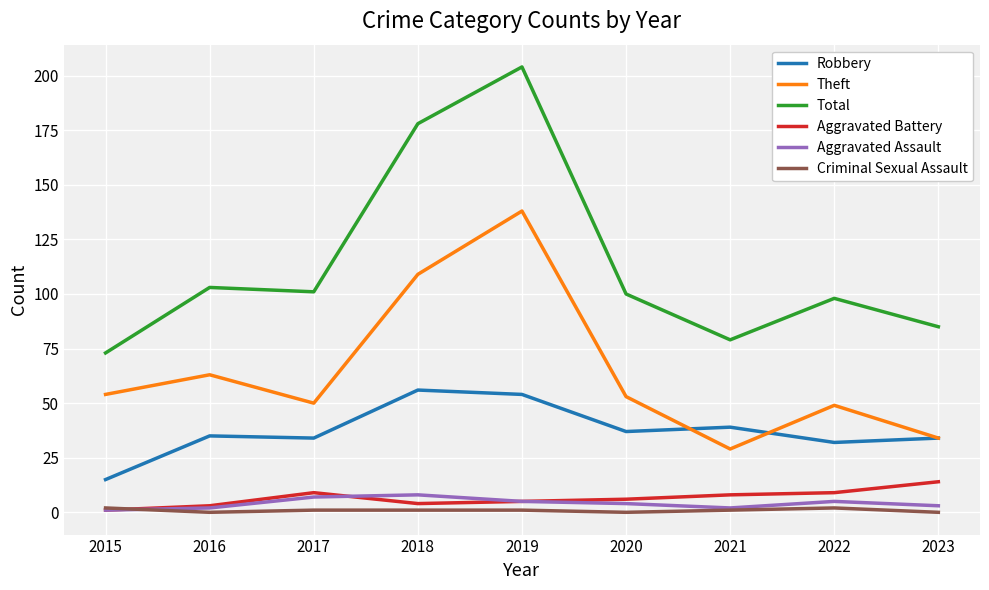

Rank the series by their maximum value, from highest to lowest.

Total, Theft, Robbery, Aggravated Battery, Aggravated Assault, Criminal Sexual Assault